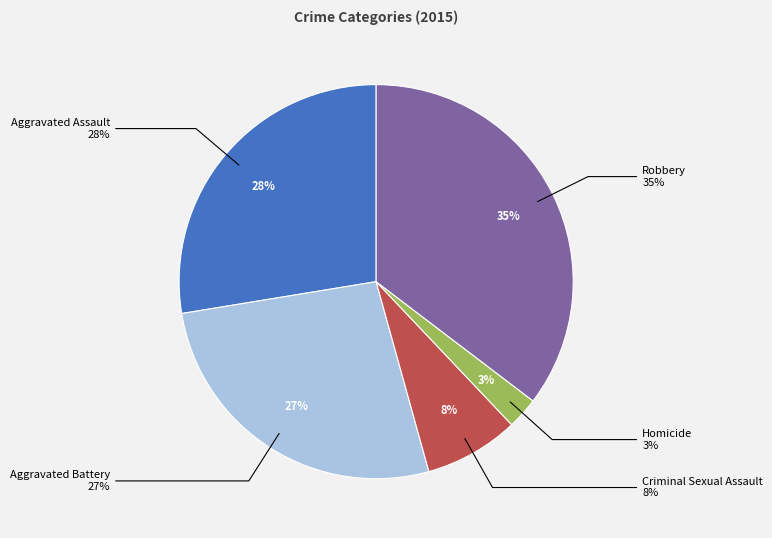

True or false: Robbery accounts for 44% of the total.

False